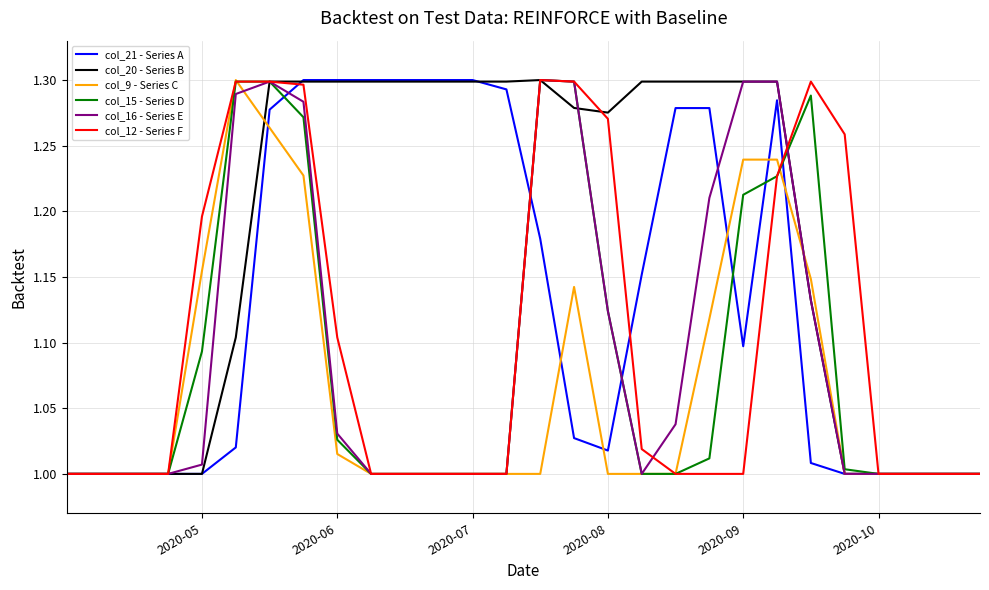

After their last crossing, which series has the higher values: col_21 - Series A or col_15 - Series D?

col_15 - Series D